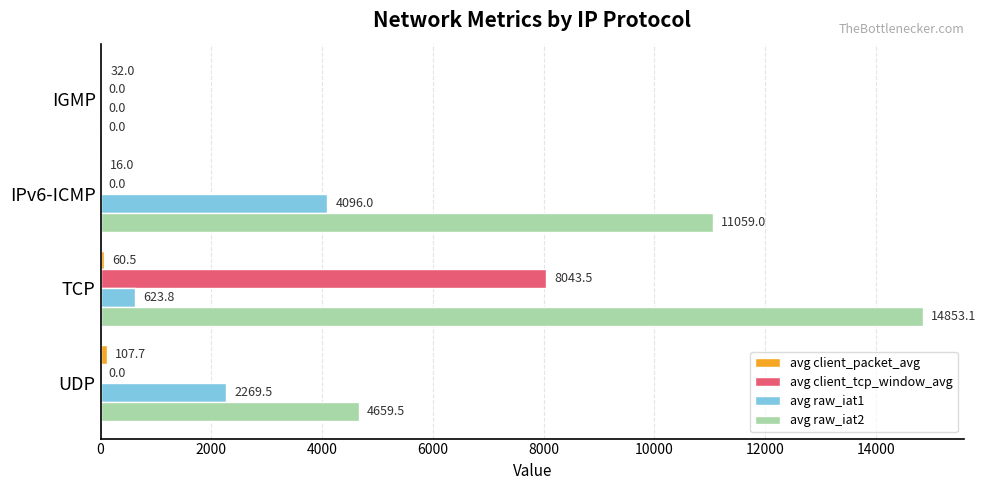

Which label corresponds to the largest value in the chart?

TCP